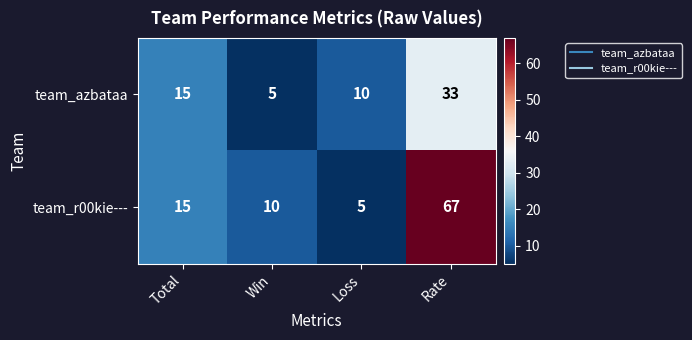

Reading left to right, what are all the values shown in this chart?

team_azbataa: Total=15	Win=5	Loss=10	Rate=33
team_r00kie---: Total=15	Win=10	Loss=5	Rate=67